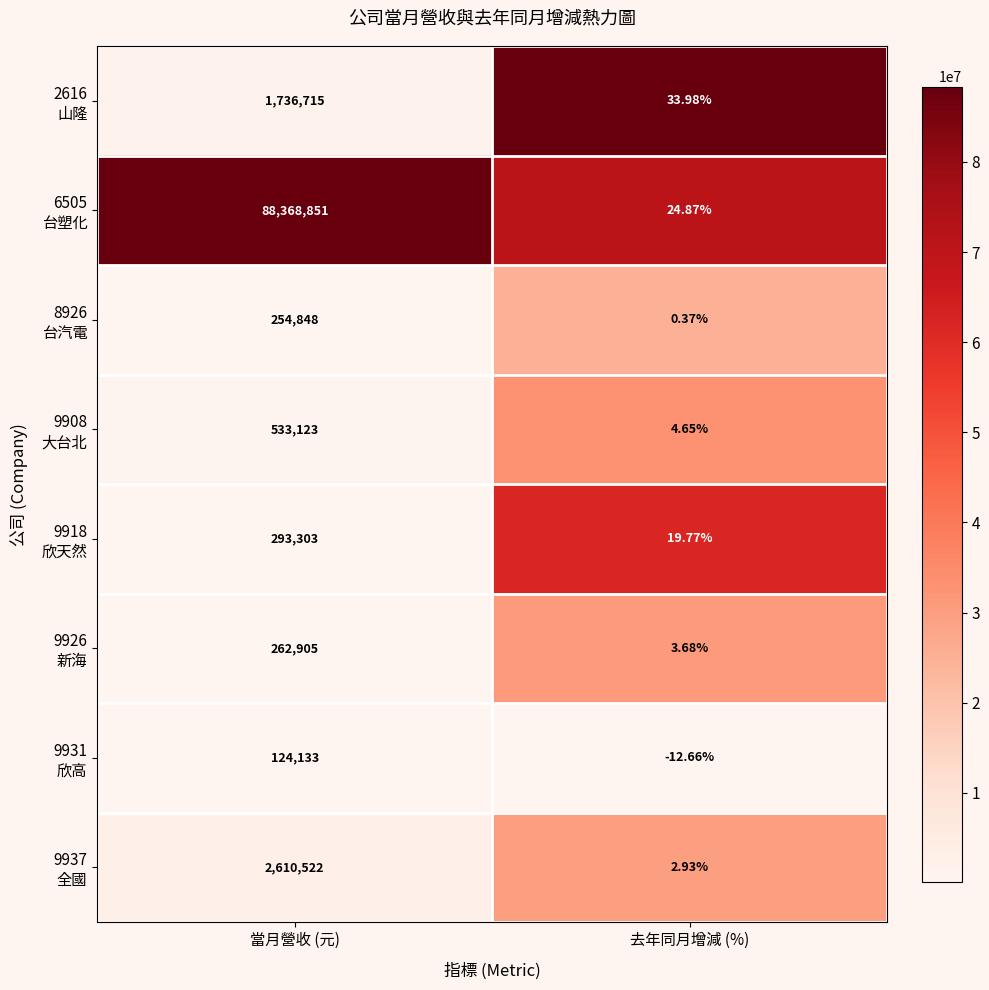

At which category is the sum across all series the highest?

當月營收 (元)